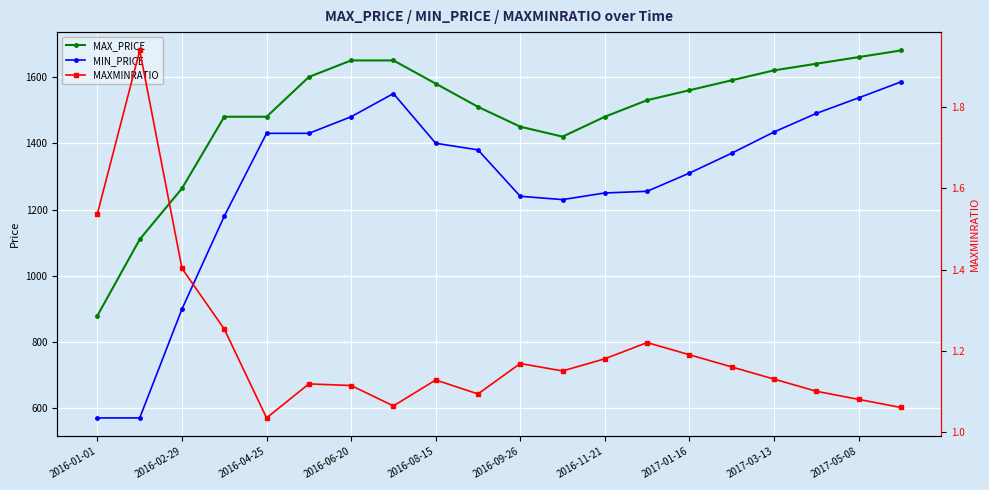

At how many categories does at least one series exceed 433?

20